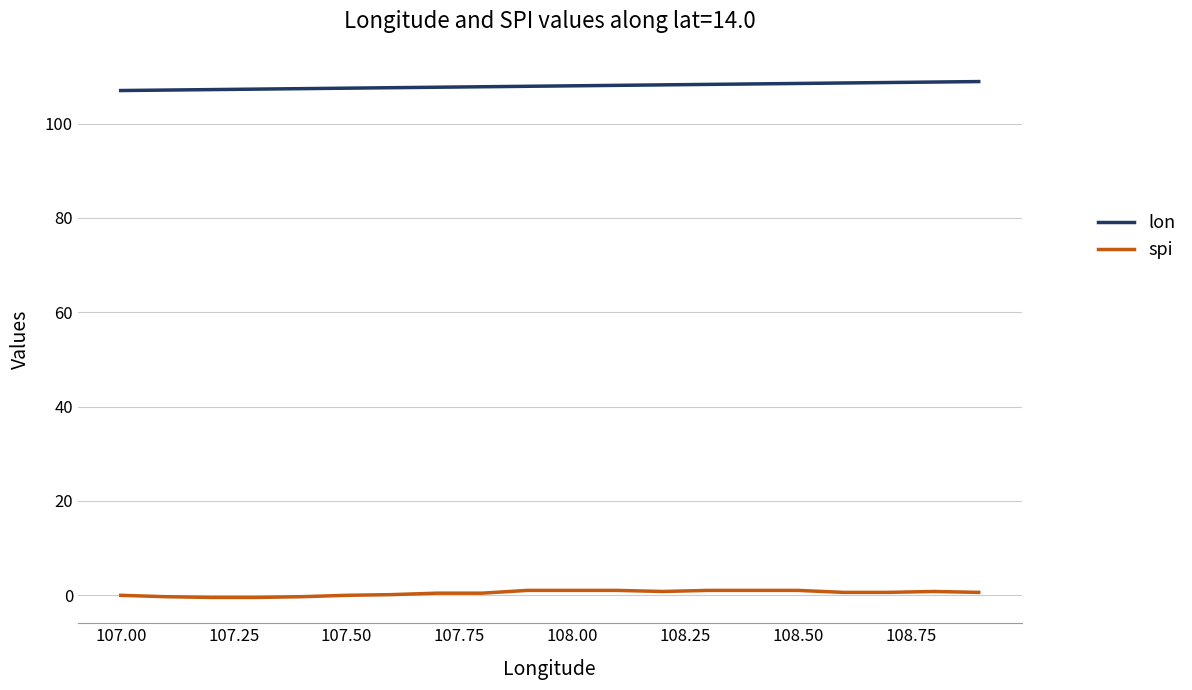

What is the difference between the second highest and minimum values in the lon series?

1.8